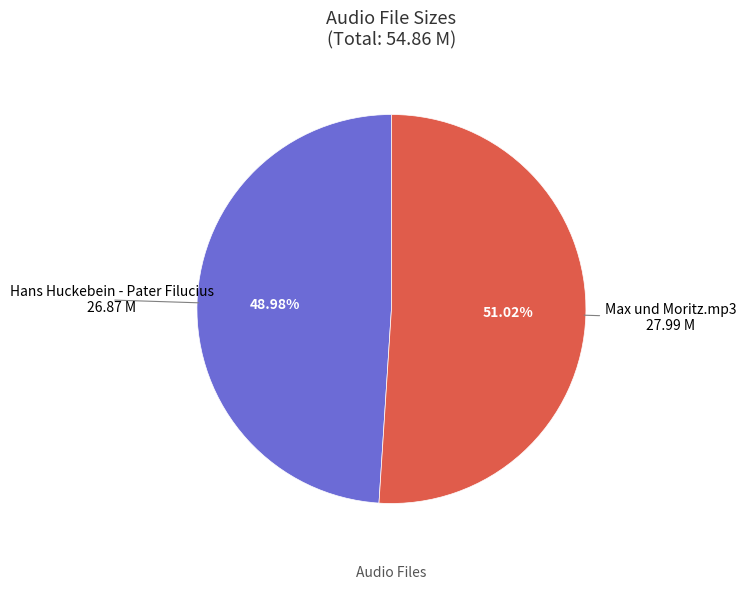

How many slices are in this pie chart?

2